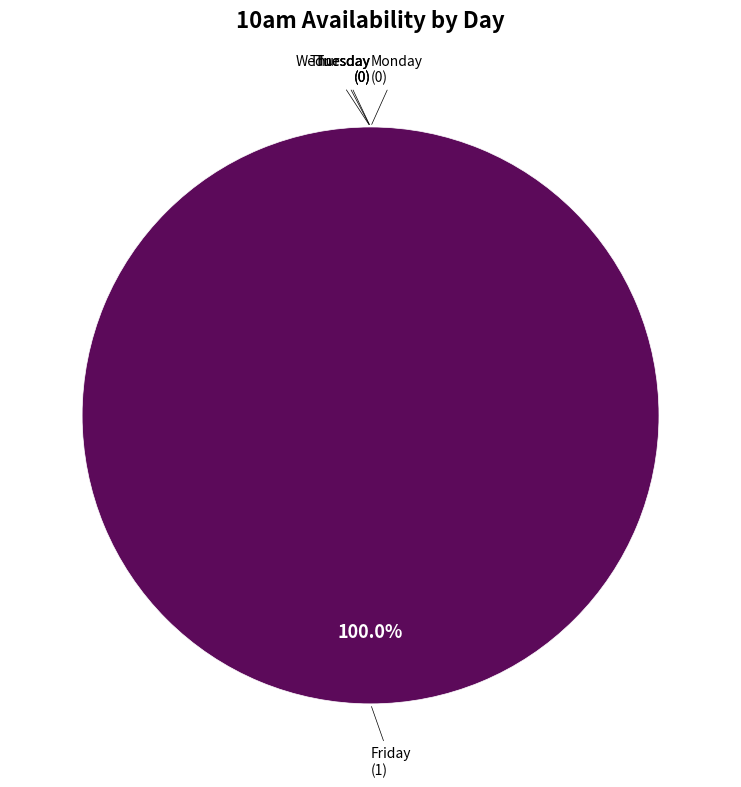

Which slice is the smallest?

Monday